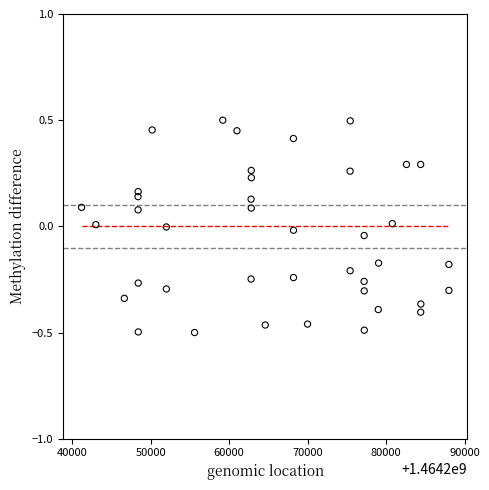

What is the range of Y values (max minus min)?

1.0